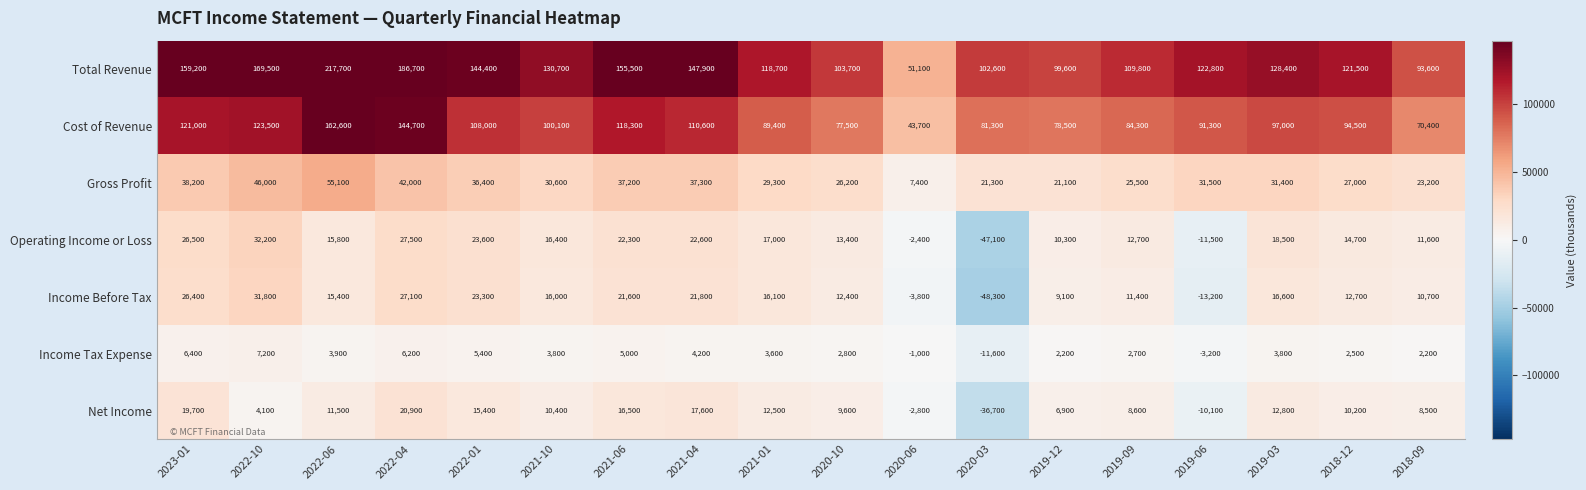

What is the average value of the Income Tax Expense series?

2561